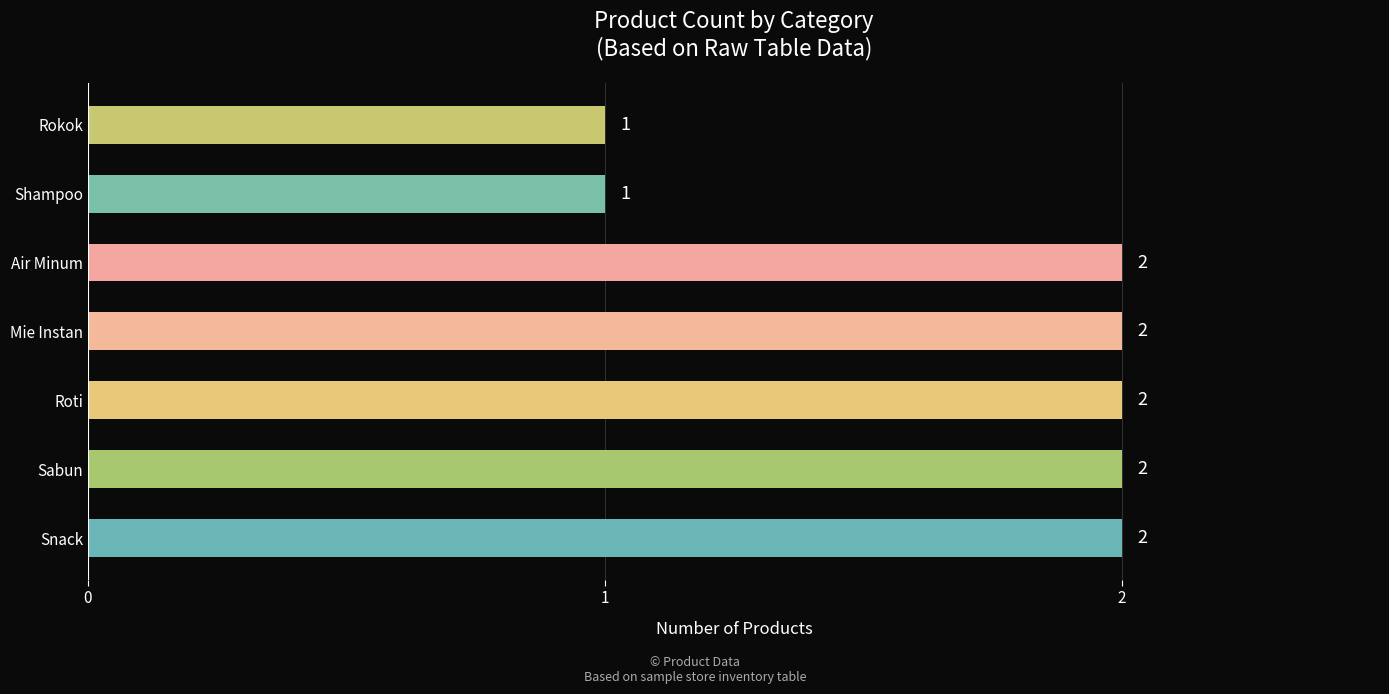

Is it true that the value at Sabun is 3?

False